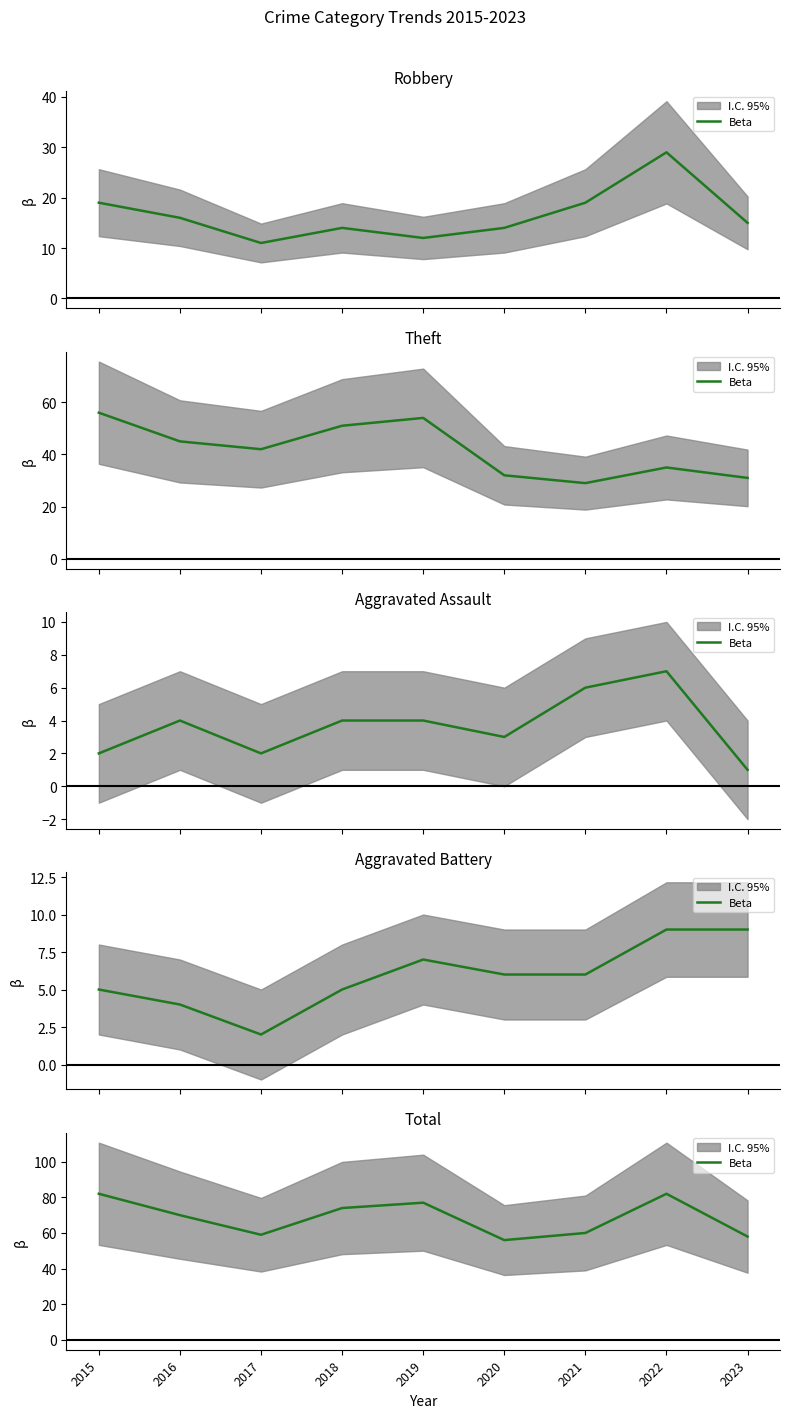

Does the chart have visible grid lines?

No